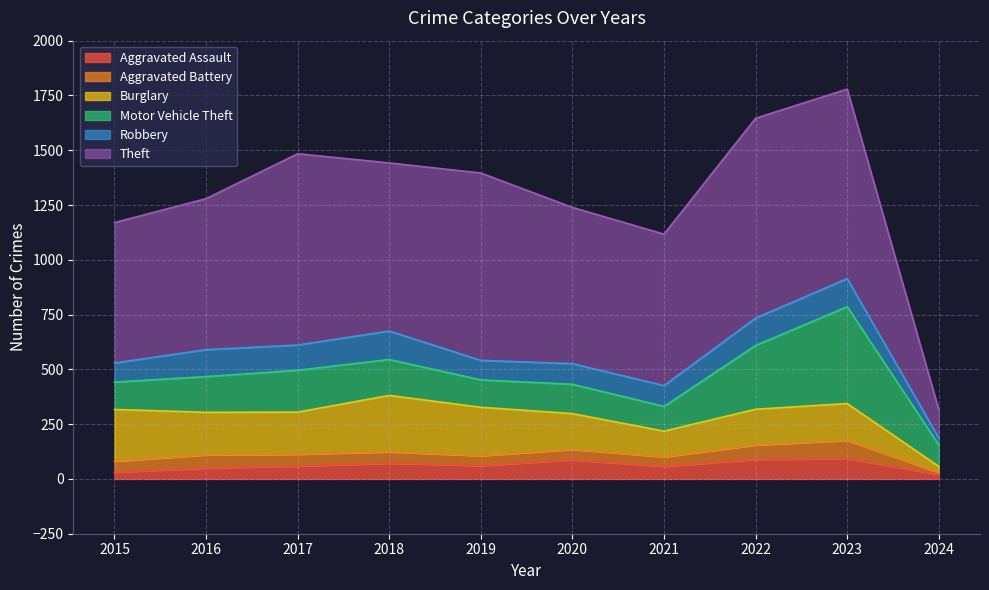

How many data points in Aggravated Battery are less than 52?

5